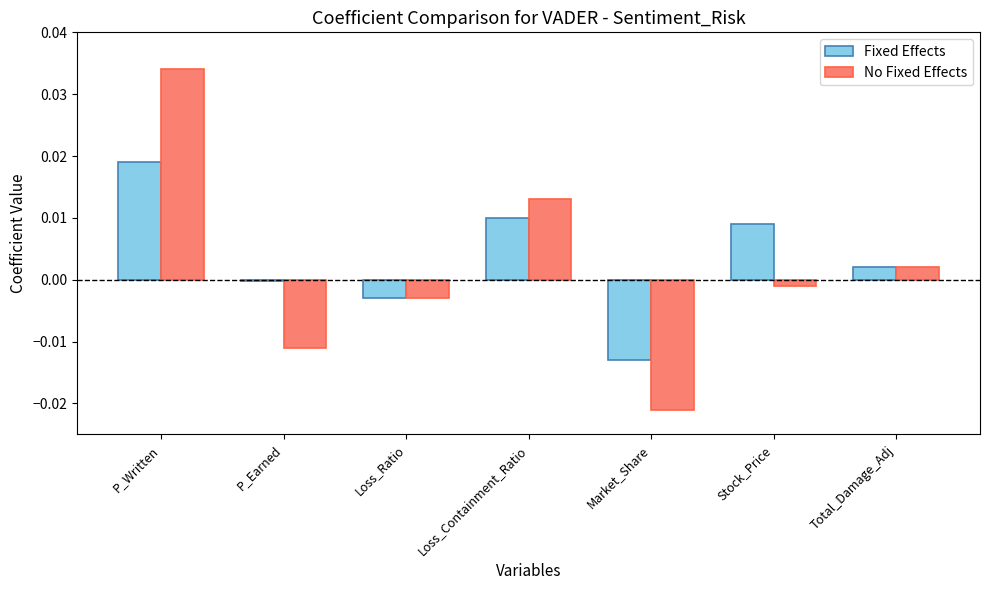

What is the label of the 2nd bar from the right?

Stock_Price